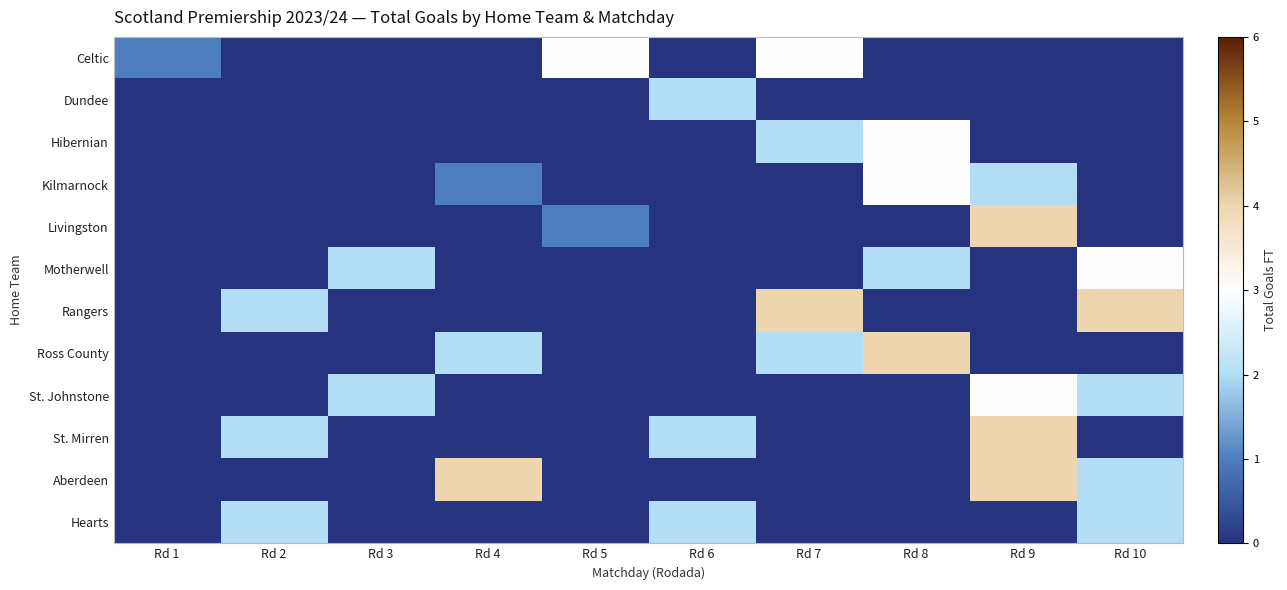

Which series changed the most between Rd 8 and Rd 10?

Rangers